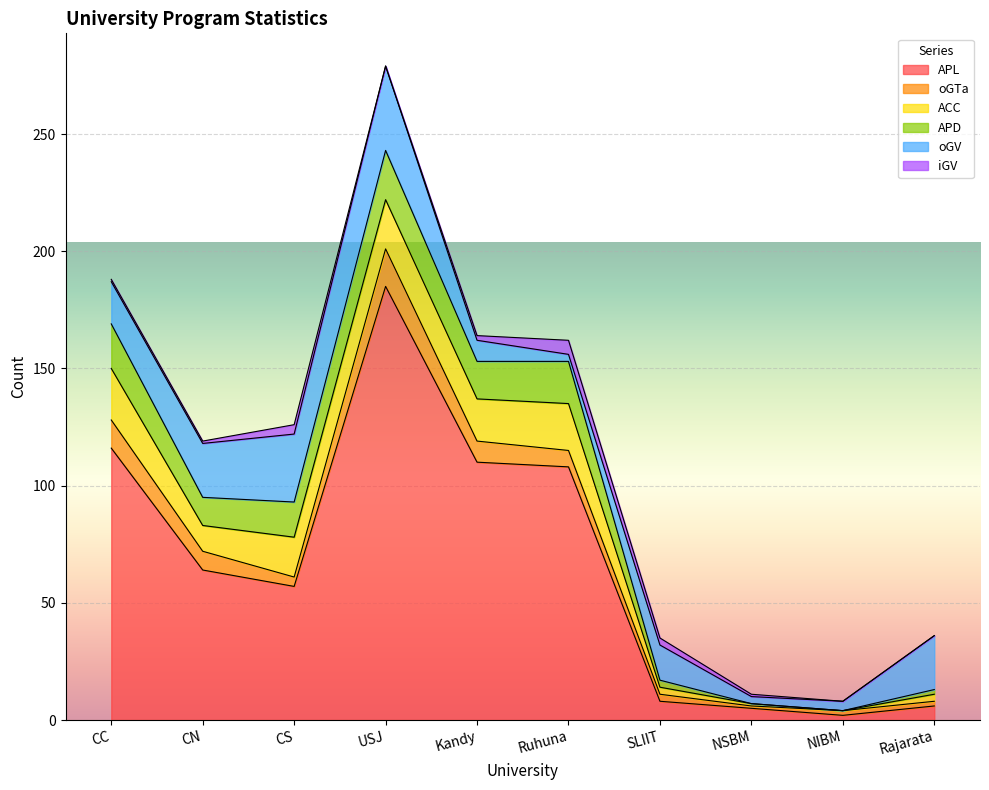

What is the difference between the oGV values at CS and CN?

6